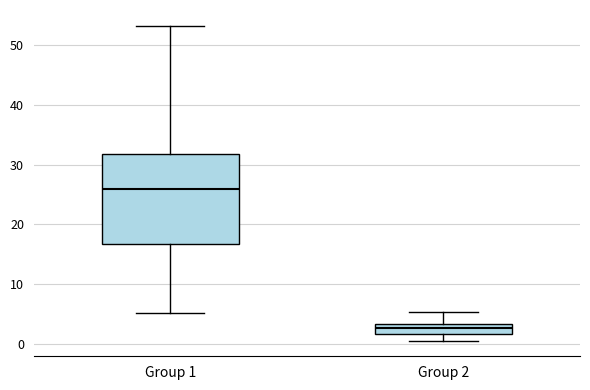

Reading left to right, transcribe this box plot: for each box, give where its median line is, the range the box spans, and where its two whiskers end, as read against the y-axis. The values are not printed on the chart, so give them approximately, as read against the axis.

Group 1: median 26, box 17 to 32, whiskers 5 to 53
Group 2: median 3 (inside the box), box 2 to 3, whiskers 1 to 5